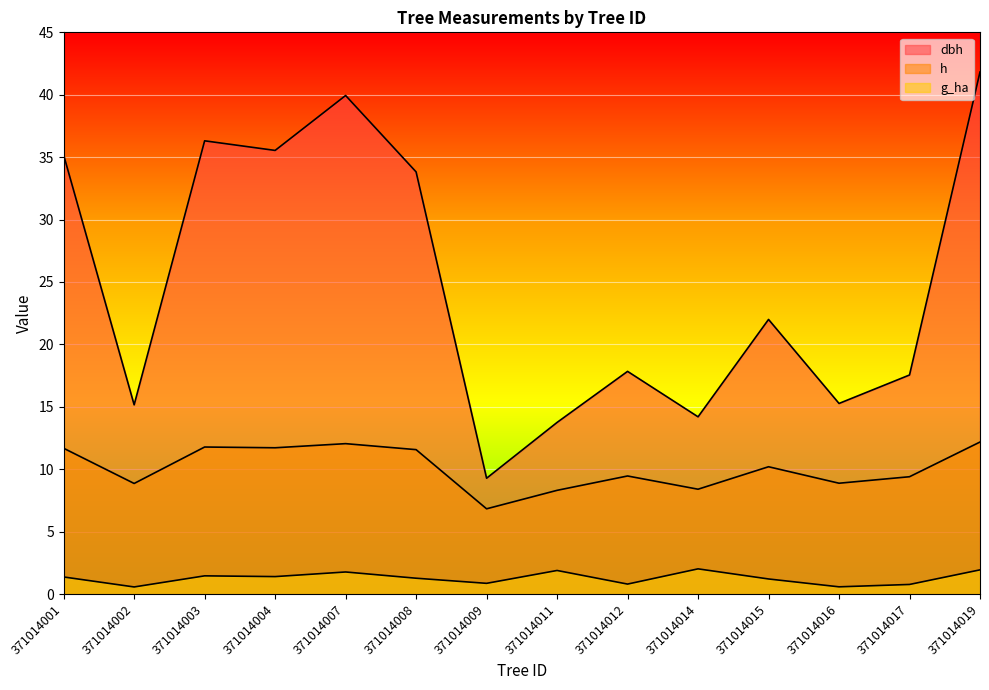

At which category is the sum across all series the highest?

371014019